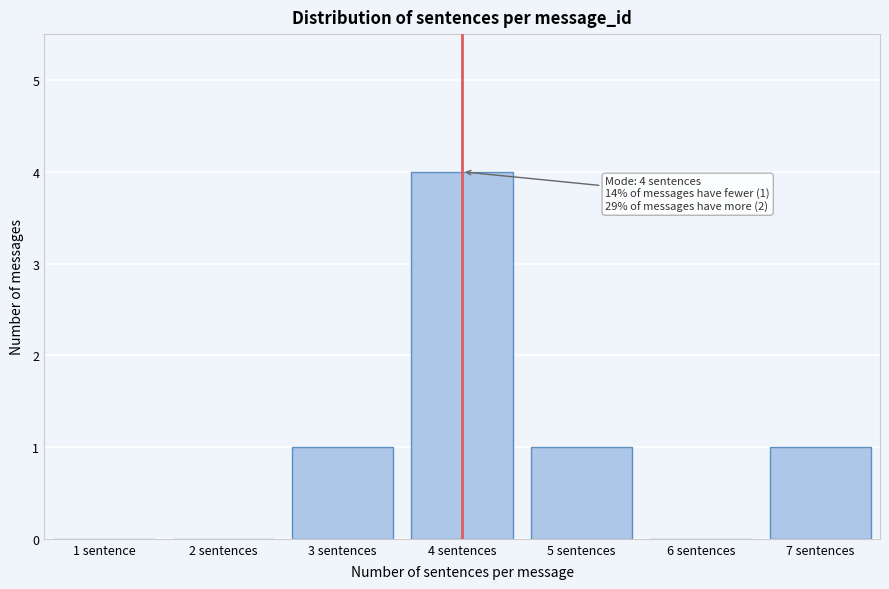

Reading right to left, extract all data points from this chart.

7 sentences=1	6 sentences=0	5 sentences=1	4 sentences=4	3 sentences=1	2 sentences=0	1 sentence=0